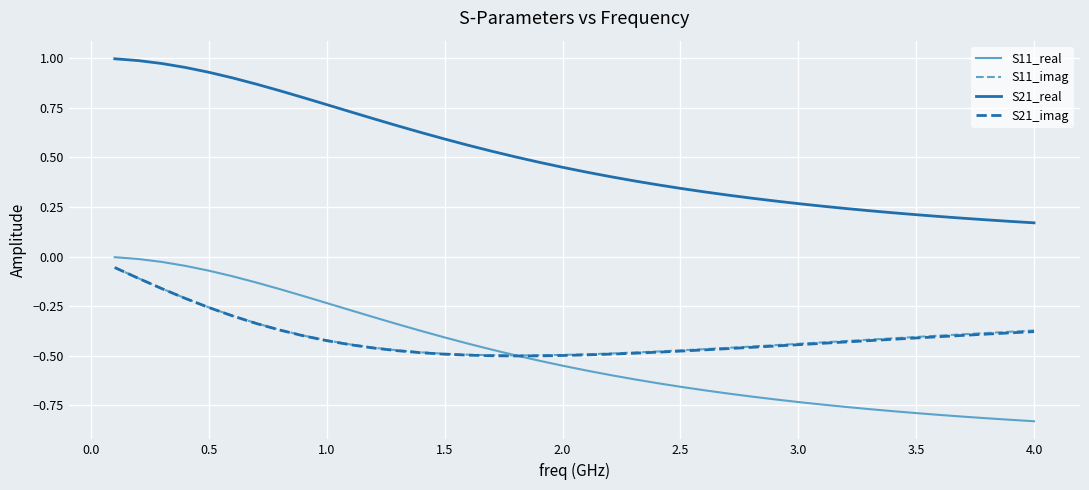

Which series has the widest spread of values?

S21_real